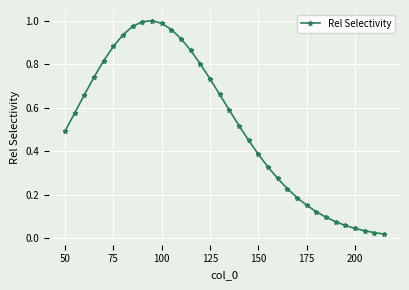

True or false: the data has more than 0 interior local peaks.

True